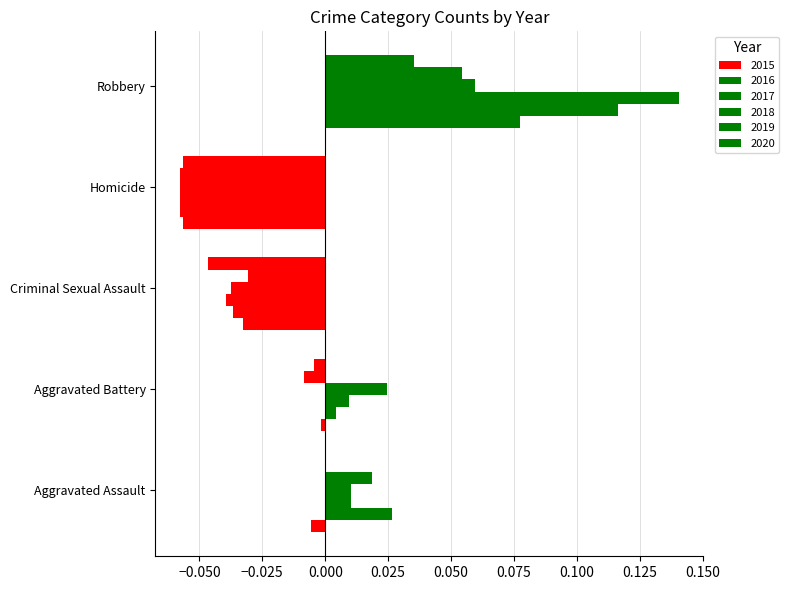

Count the number of data series in this chart.

6